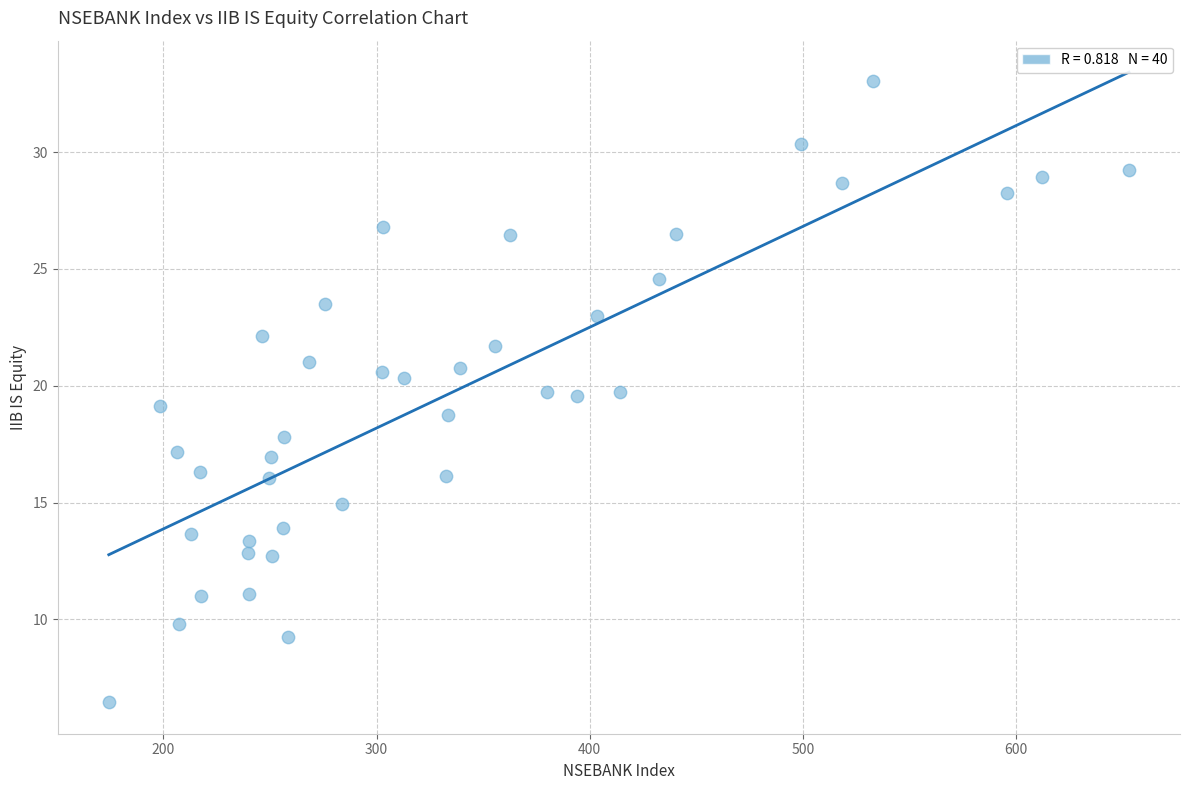

What is the range of Y values (max minus min)?

26.6